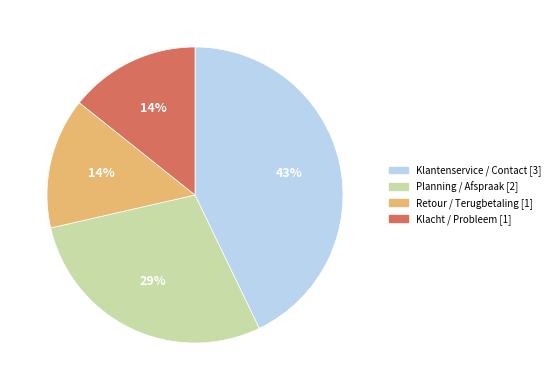

To the nearest percent, what portion does Klantenservice / Contact represent?

43%